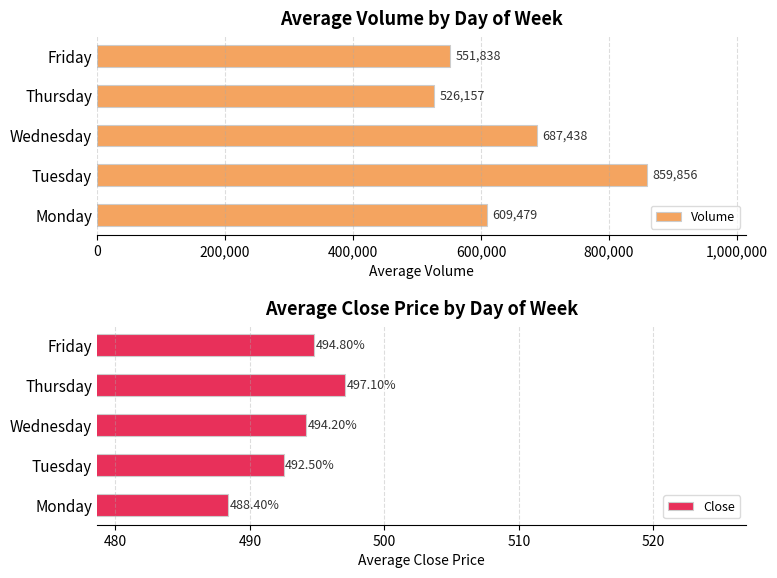

What is the value of the Close bar at the 3rd from the left?

494.2